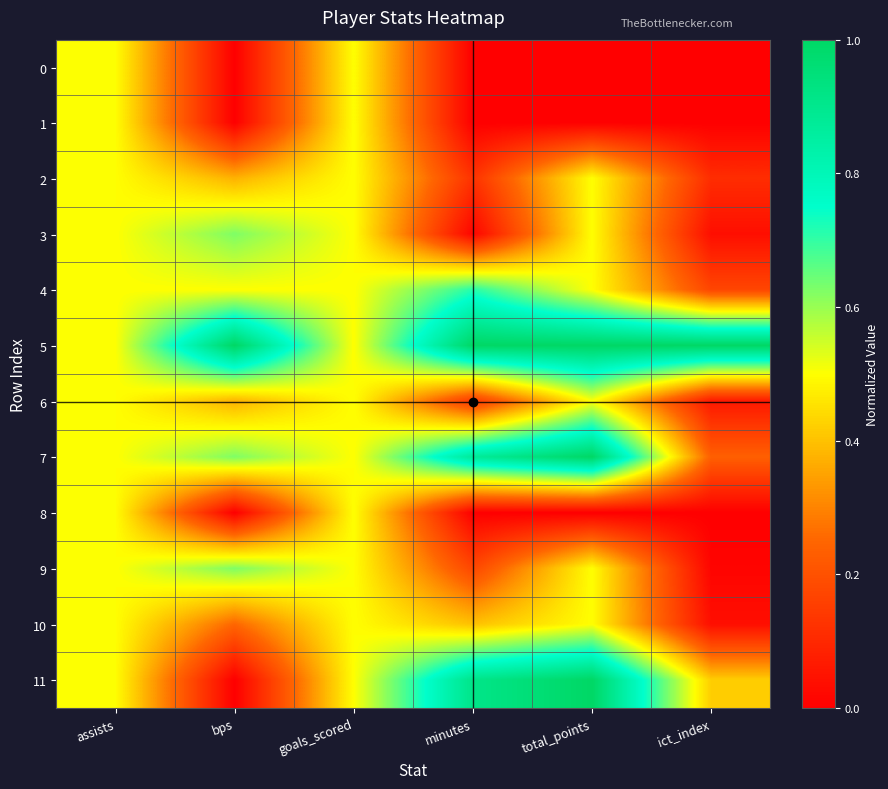

Which has a higher value, goals_scored or total_points?

goals_scored